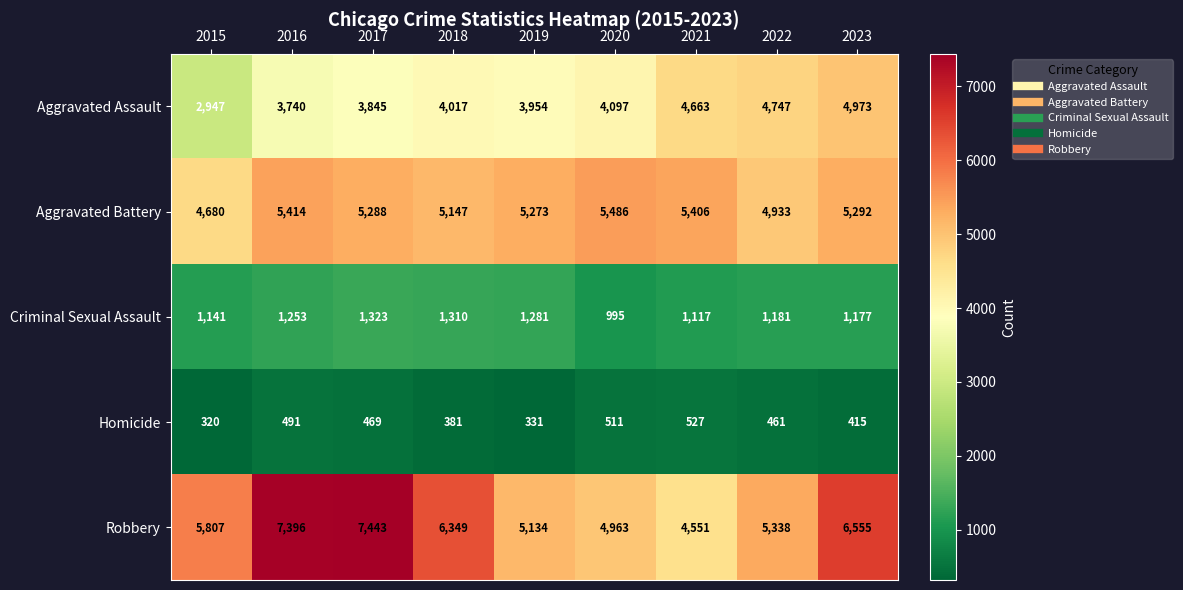

What is the difference between the maximum and minimum values in the Criminal Sexual Assault series?

328